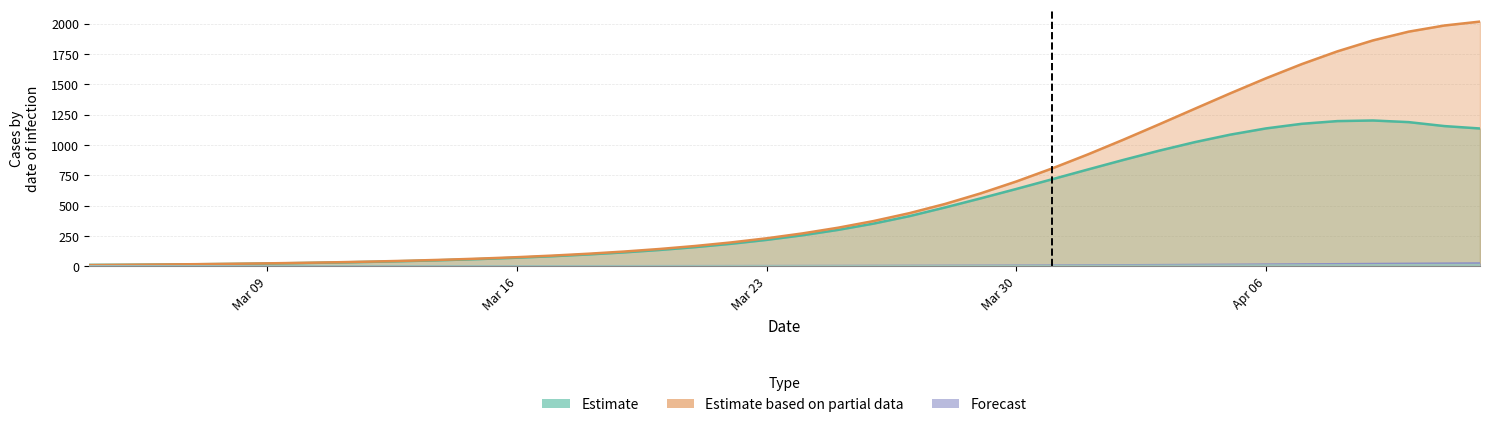

What is the greatest value displayed?

2018.3